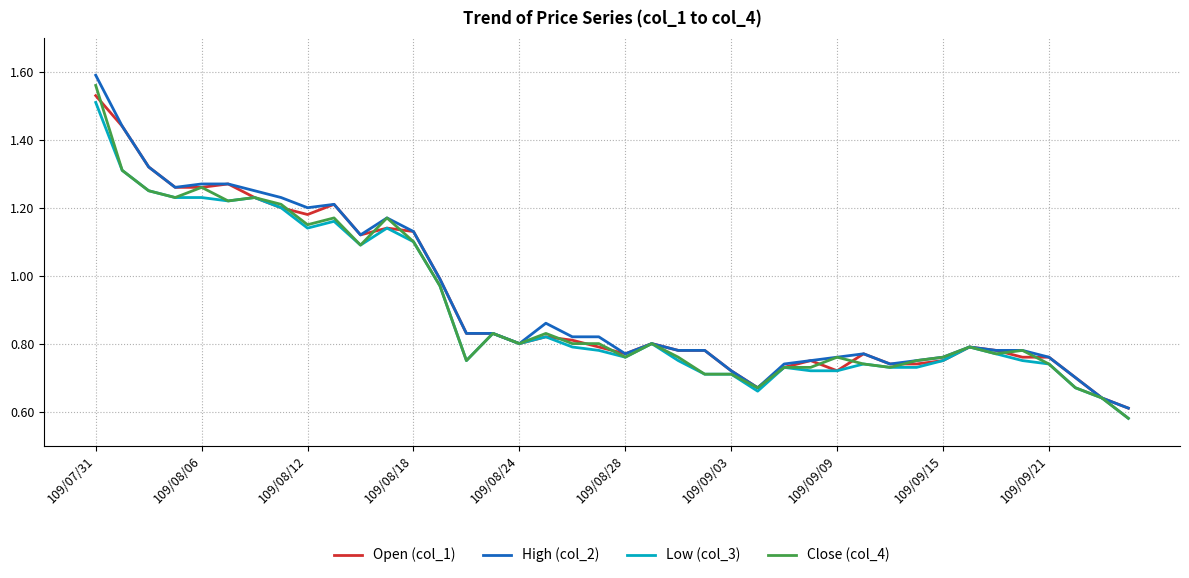

What are all the series names shown in the legend?

Open (col_1), High (col_2), Low (col_3), Close (col_4)